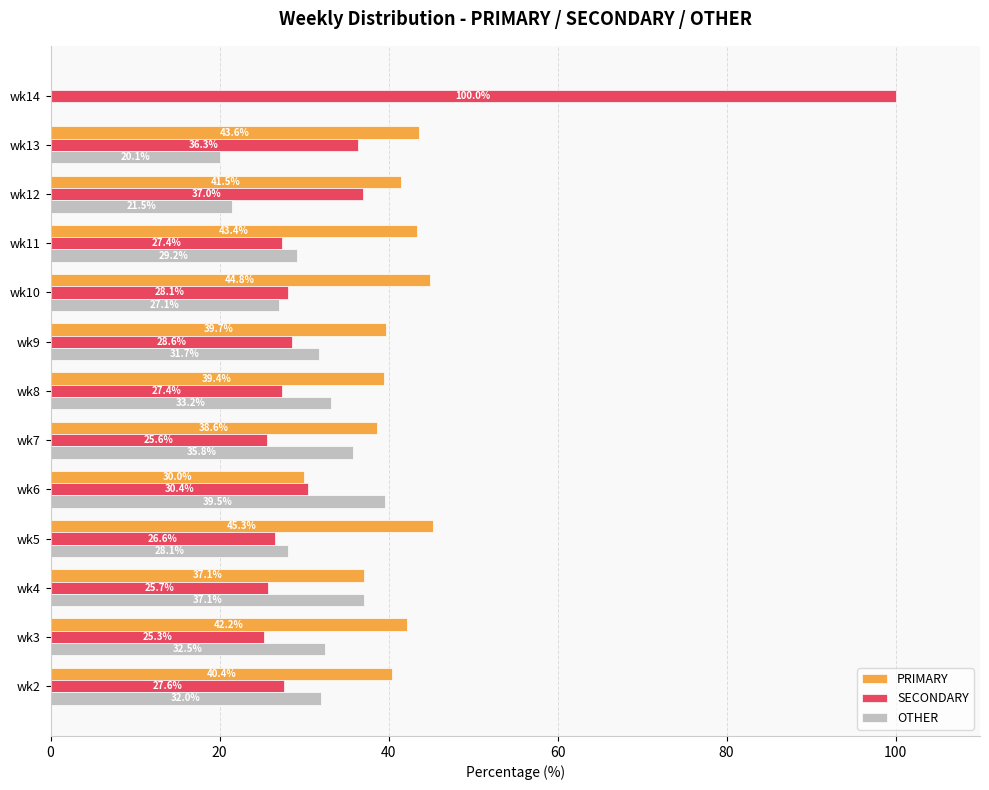

Is it true that OTHER equals 19.7 at wk3?

False